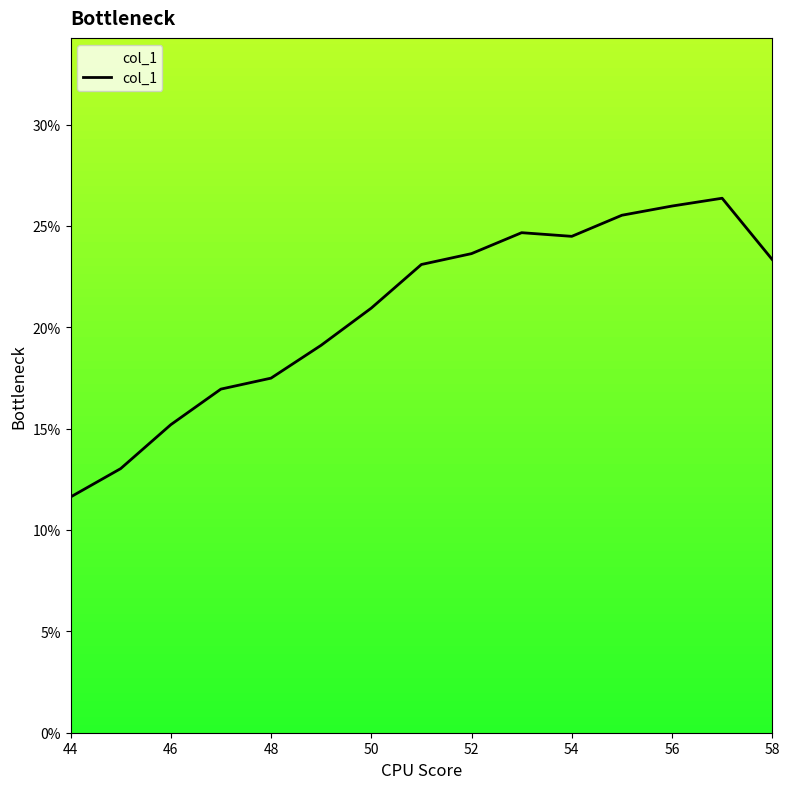

Which label corresponds to the smallest value in the chart?

44